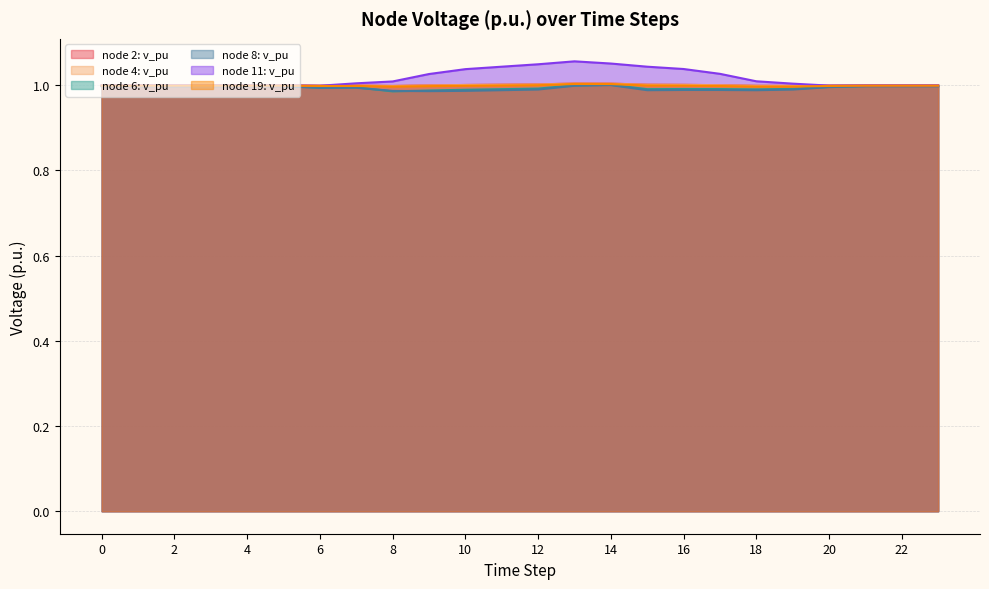

How many data points in node 11: v_pu are above 1?

13